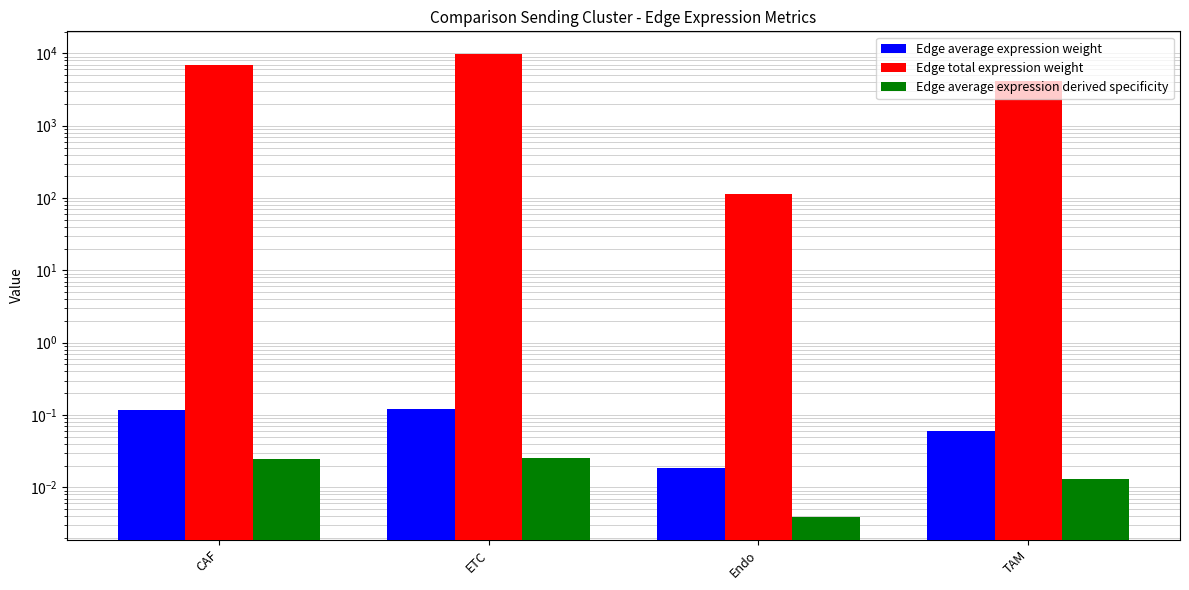

Does the chart contain any negative values?

No